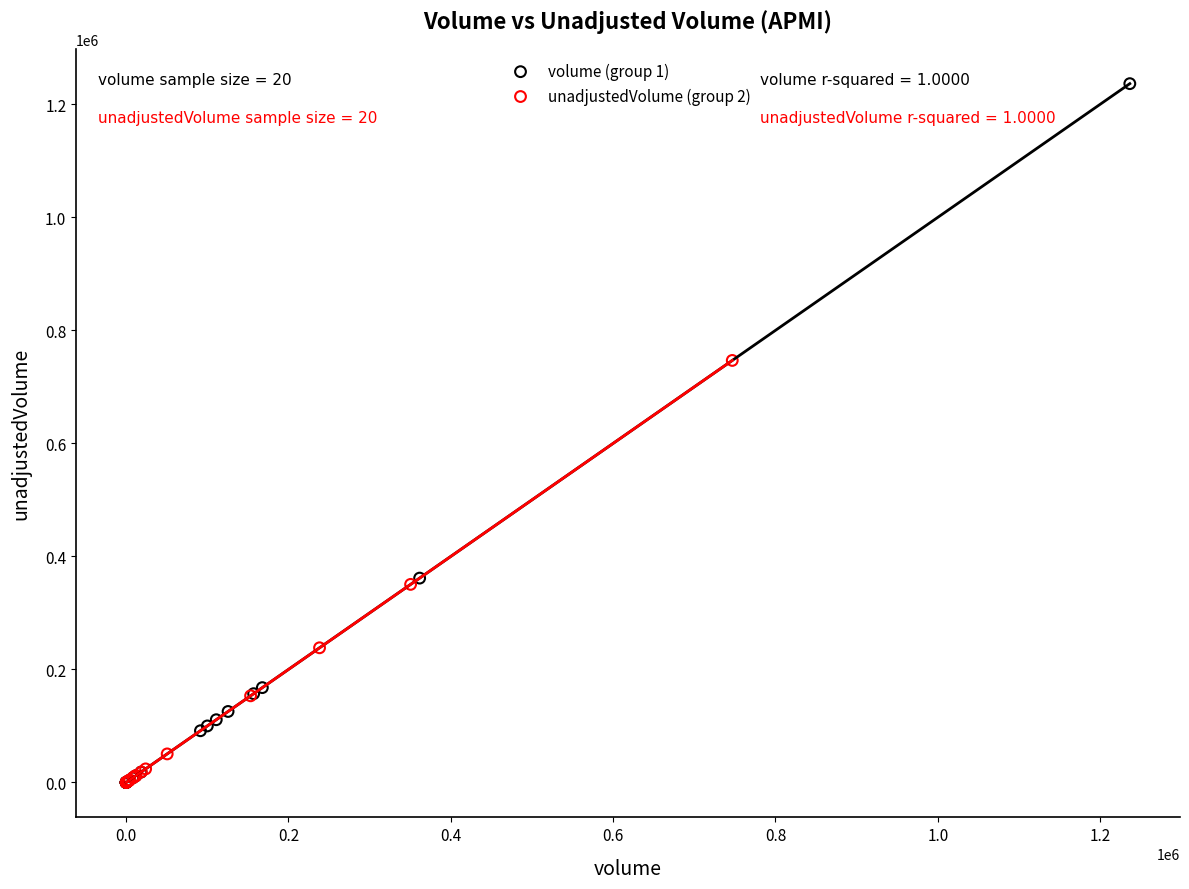

Which series contains the highest Y value?

volume (group 1)